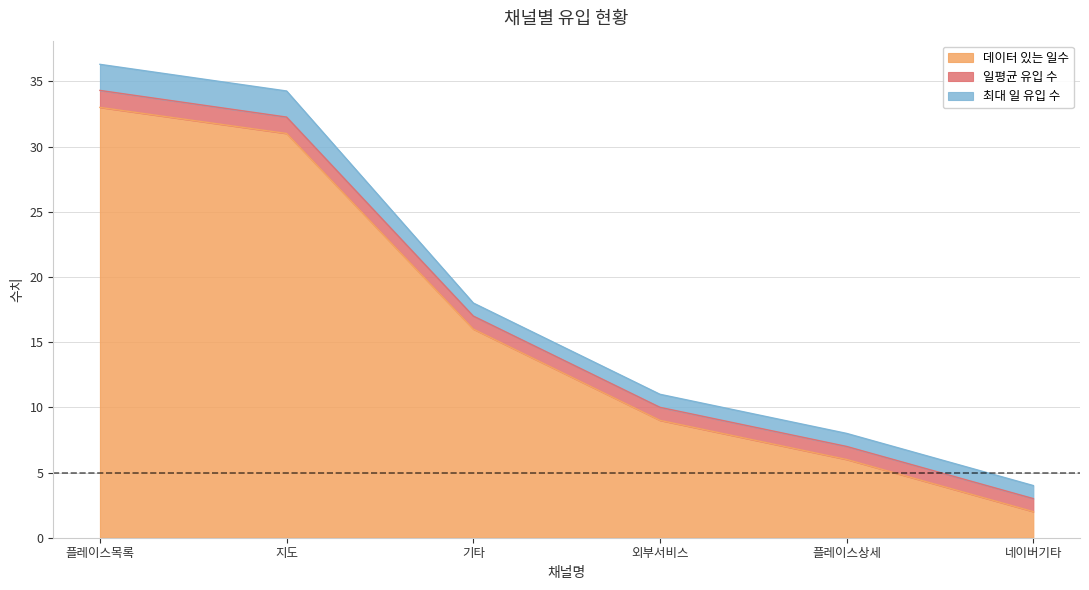

What is the total value across all series at 네이버기타?

4.0